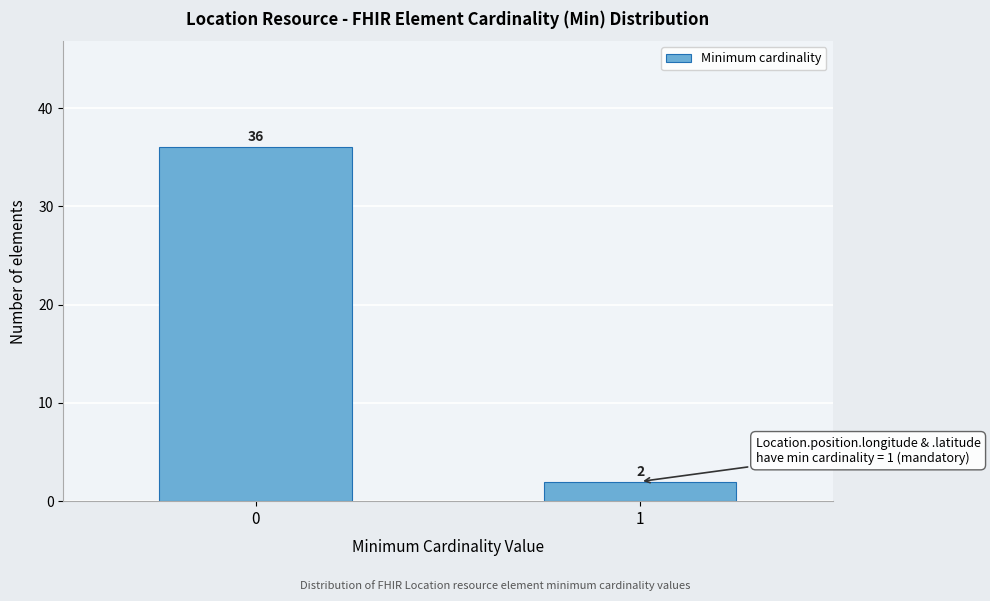

Reading right to left, list all the values displayed in this chart.

1=2	0=36